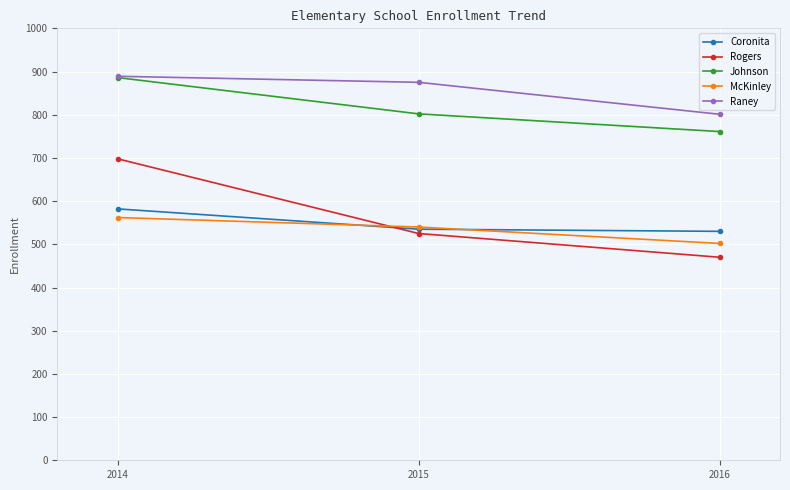

What is the sum of all Johnson values?

2449